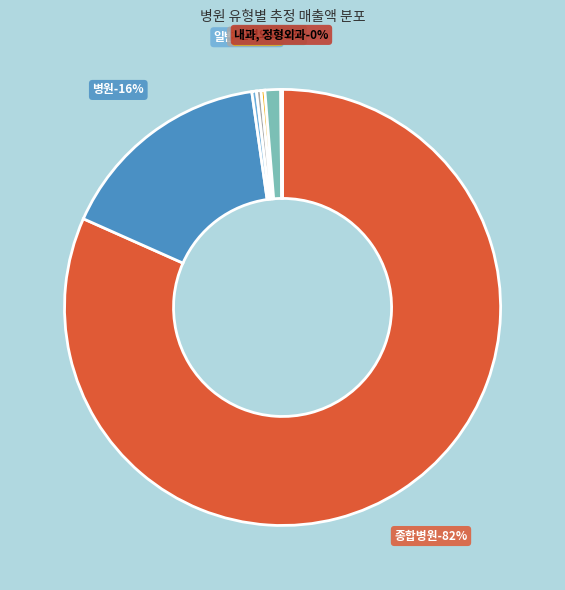

Count the number of slices in the pie.

7